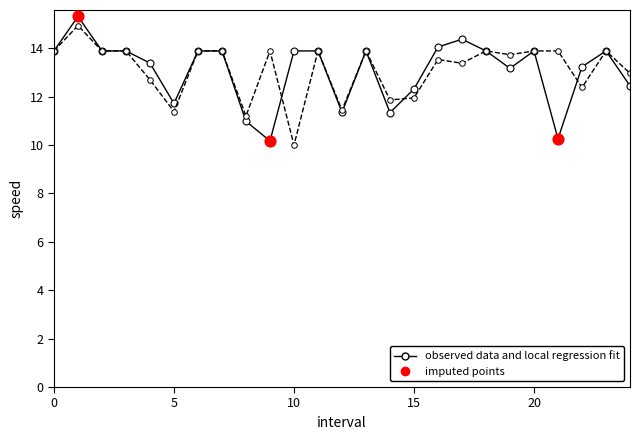

Is the value of instspeed at 18 greater than the value of avgspeed at 14.0?

Yes